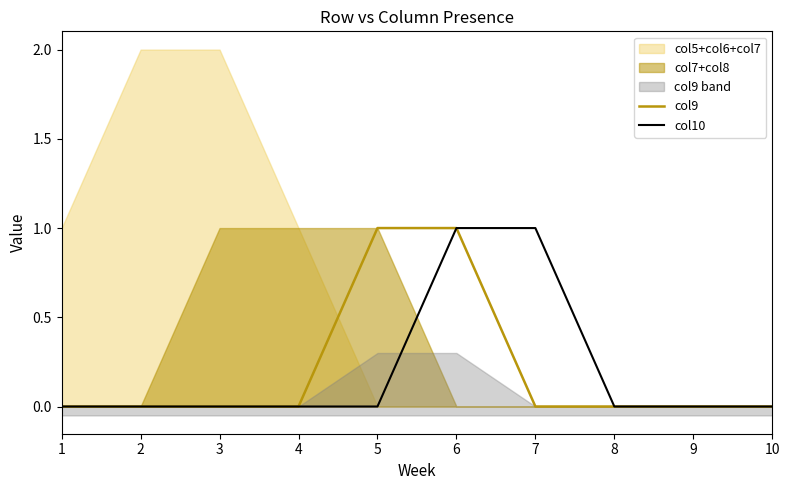

The col9 series shows 0 at 2. True or false?

True